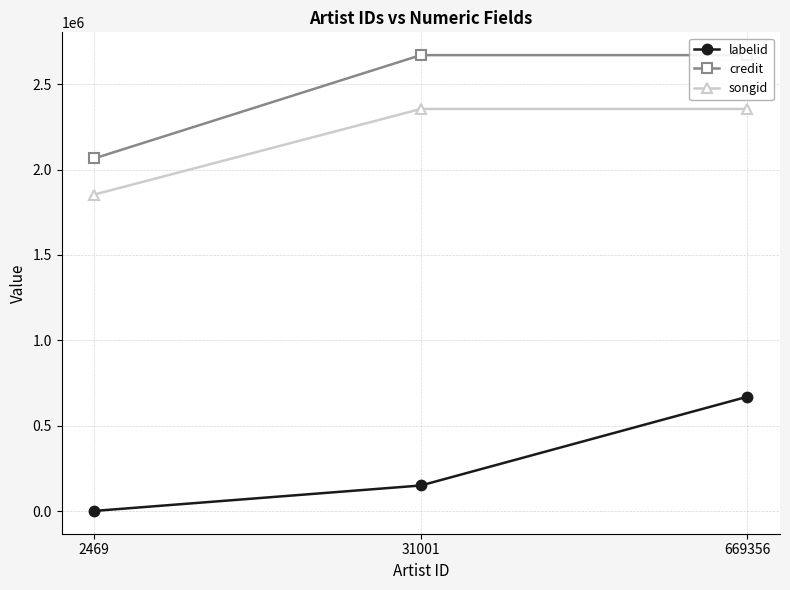

Reading left to right, extract all data points from this chart.

labelid: 450	149444	669356
credit: 2065266	2670222	2670222
songid: 1853506	2354900	2354900